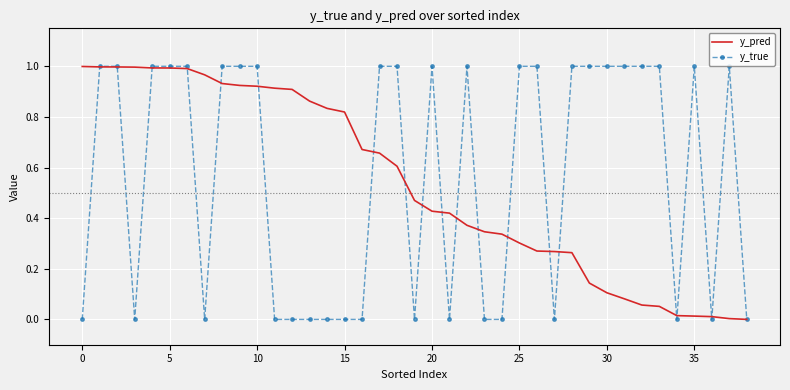

Which series has the widest spread of values?

y_true